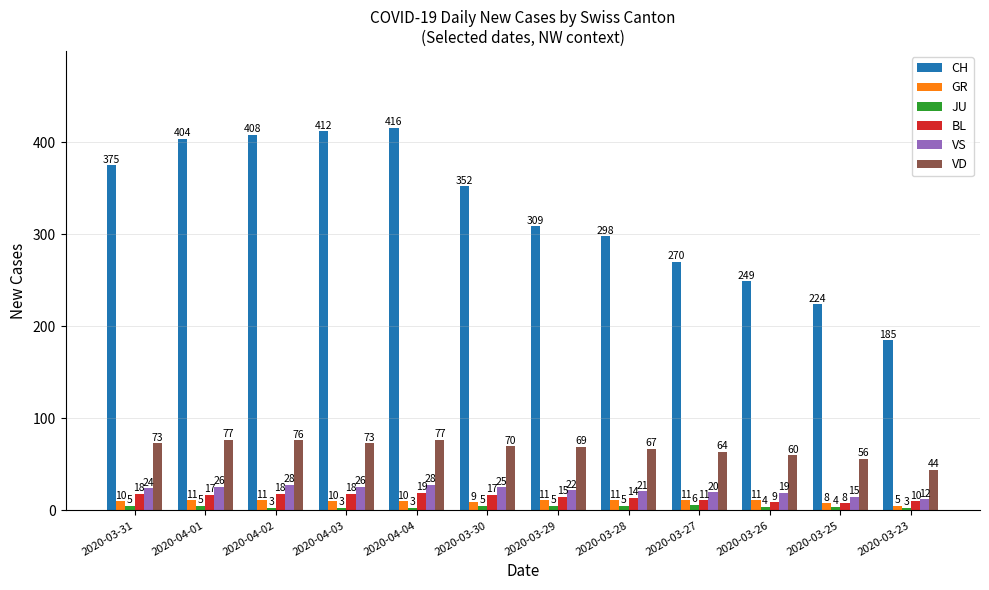

Reading left to right, what are all the values shown in this chart?

CH: 375	404	408	412	416	352	309	298	270	249	224	185
GR: 10	11	11	10	10	9	11	11	11	11	8	5
JU: 5	5	3	3	3	5	5	5	6	4	4	3
BL: 18	17	18	18	19	17	15	14	11	9	8	10
VS: 24	26	28	26	28	25	22	21	20	19	15	12
VD: 73	77	76	73	77	70	69	67	64	60	56	44